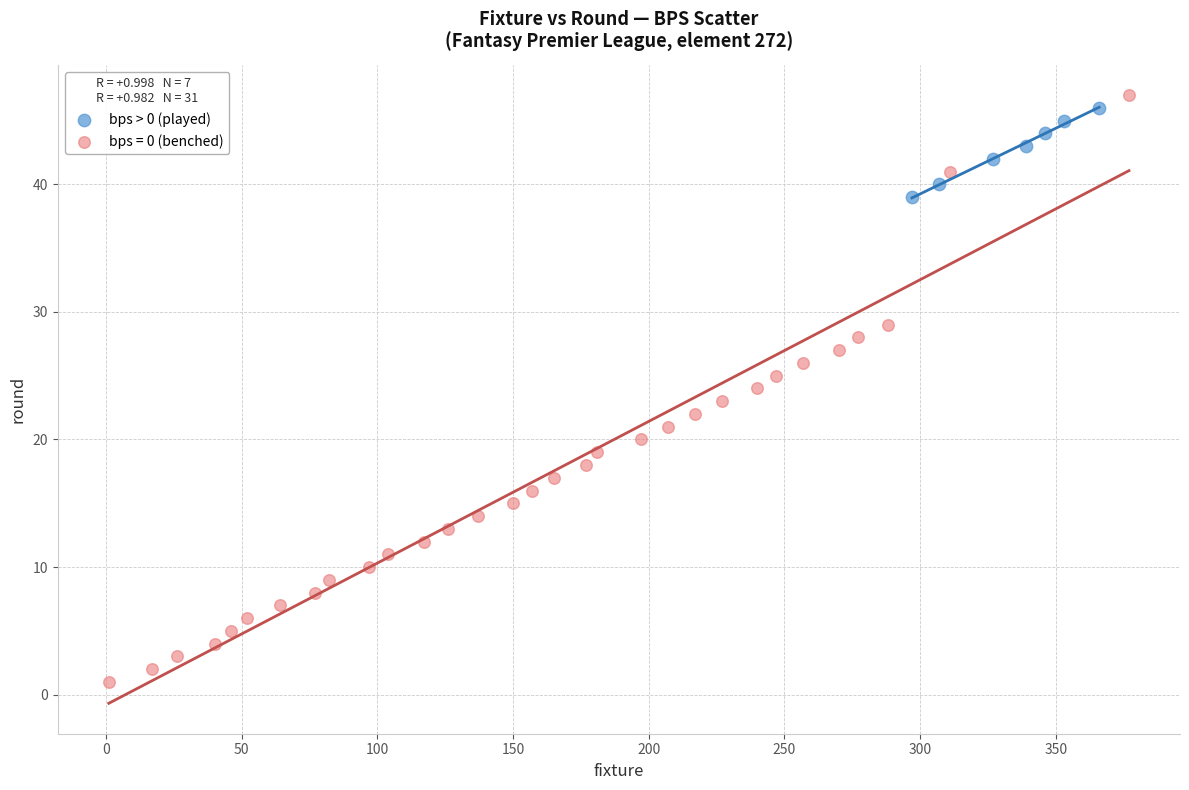

Which series has the largest Y range (max minus min)?

bps = 0 (benched)